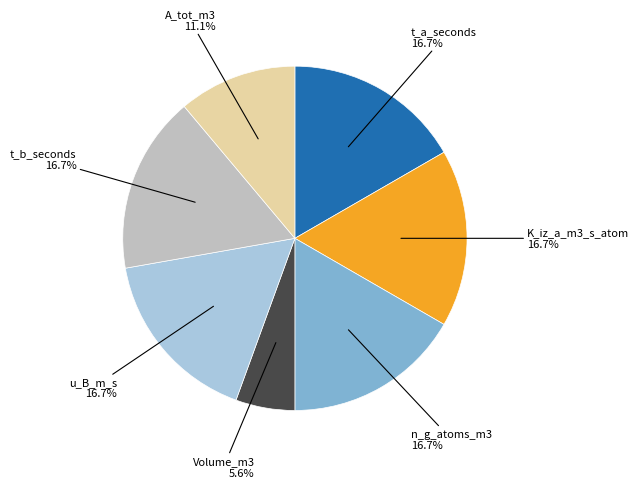

Does any single category account for the majority?

No